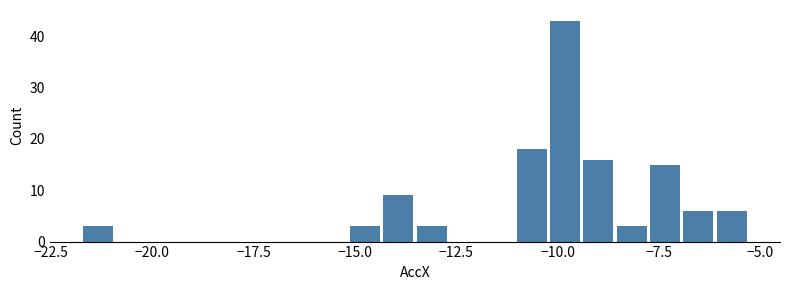

Around what value on the x-axis is the tallest bar? Give the approximate position of its centre, as read against the axis.

-10.0